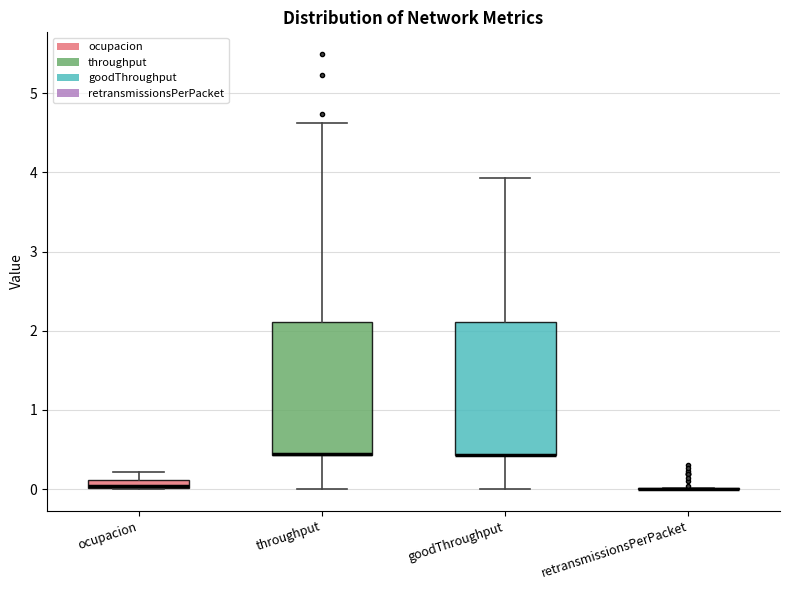

Where does the upper whisker of the box for ocupacion end on the y-axis? The values are not printed on the chart, so give them approximately, as read against the axis.

0.2